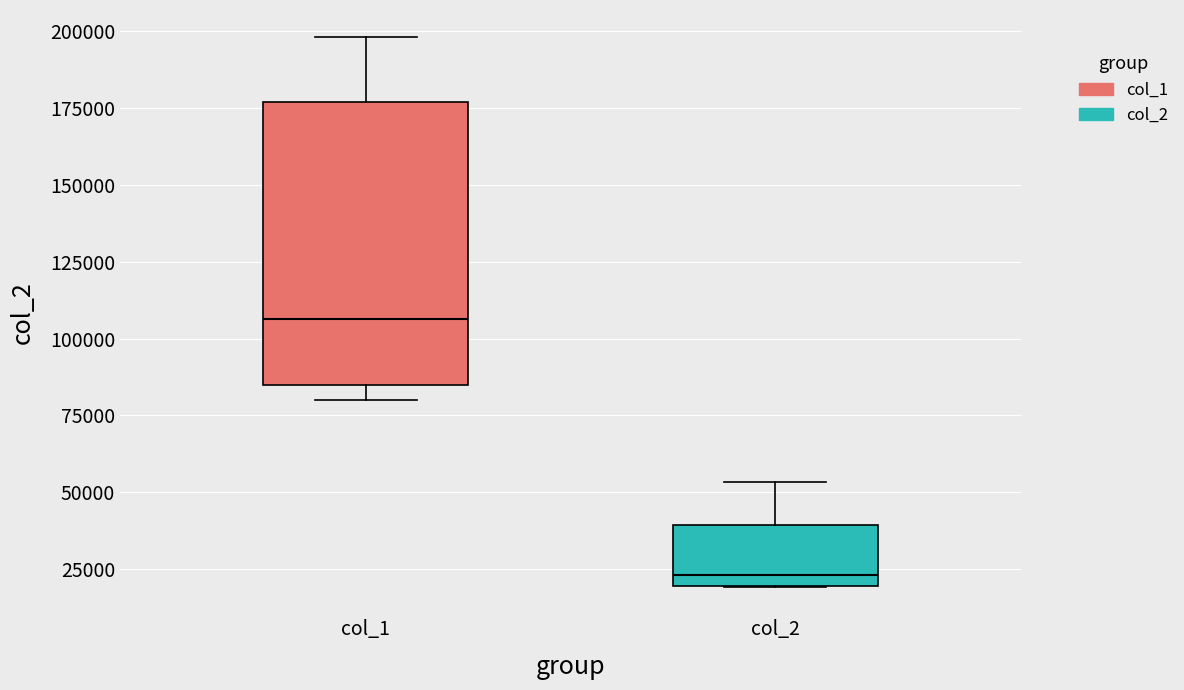

Where does the median line of the box for col_2 sit on the y-axis? The values are not printed on the chart, so give them approximately, as read against the axis.

25000